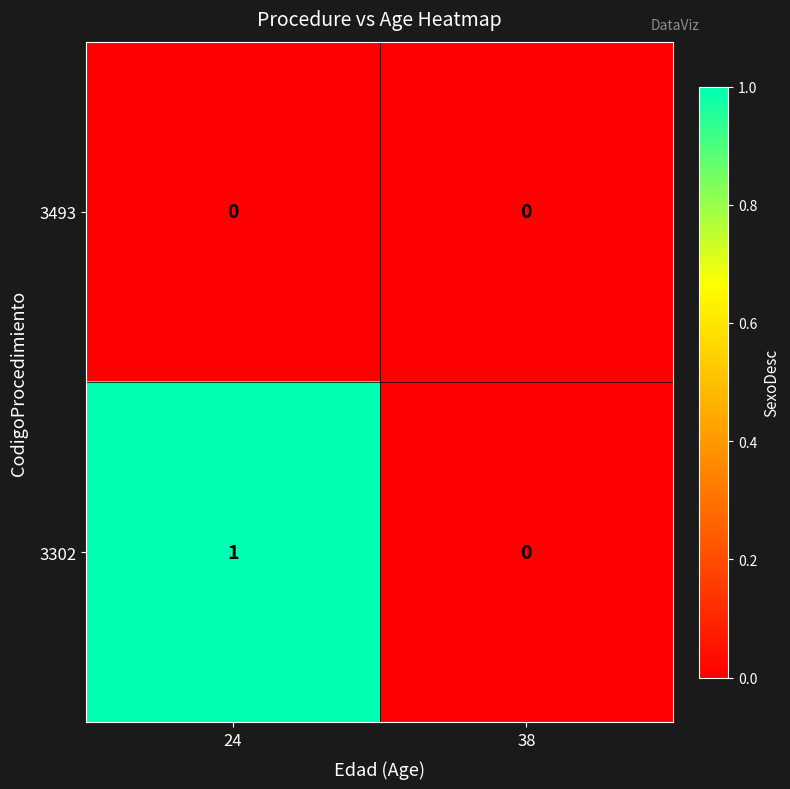

The value of 3302 at 38 is 1. True or false?

False